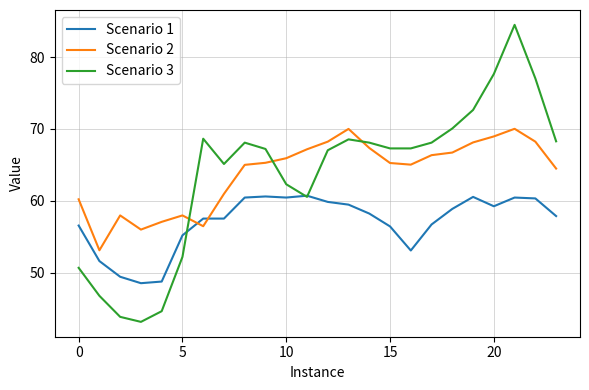

What is the lowest value of the Scenario 1 series?

48.5